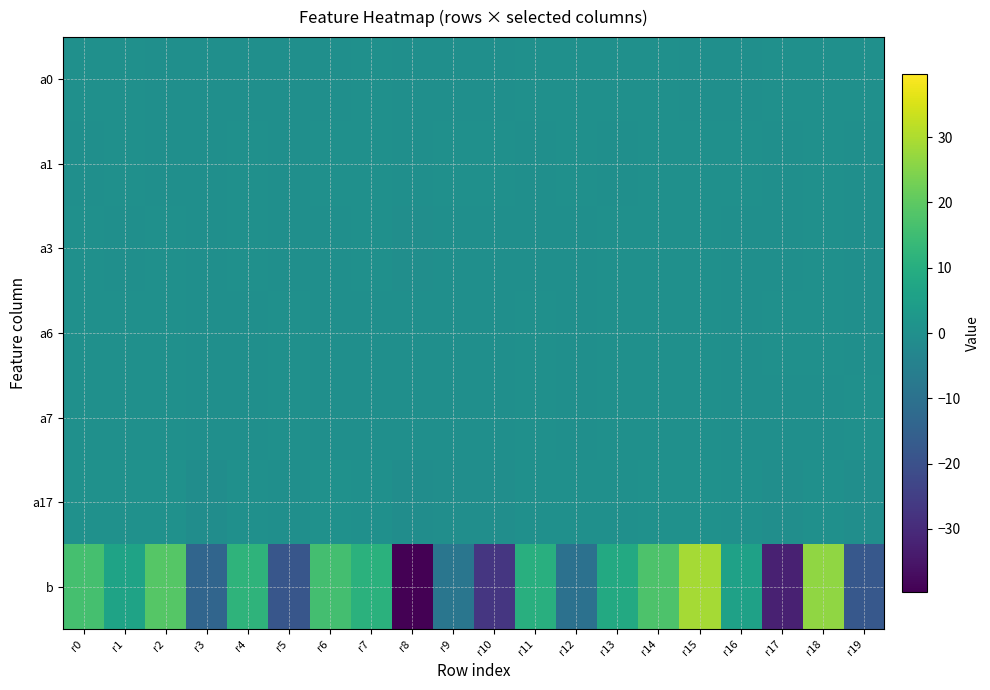

Reading left to right, transcribe all the data shown in this chart.

a0: r0=0.0	r1=0.0	r2=-0.0	r3=-0.0	r4=-0.0	r5=-0.0	r6=-0.0	r7=0.1	r8=-0.1	r9=-0.1	r10=-0.0	r11=0.1	r12=0.0	r13=0.0	r14=0.0	r15=-0.0	r16=-0.0	r17=0.0	r18=0.0	r19=0.0
a1: r0=-0.0	r1=0.0	r2=-0.0	r3=-0.0	r4=0.0	r5=-0.1	r6=0.0	r7=0.0	r8=-0.0	r9=0.0	r10=0.0	r11=-0.0	r12=0.0	r13=-0.0	r14=0.0	r15=0.0	r16=0.0	r17=-0.0	r18=0.0	r19=-0.0
a3: r0=0.1	r1=-0.1	r2=0.2	r3=-0.0	r4=0.1	r5=-0.1	r6=-0.1	r7=0.1	r8=-0.3	r9=-0.0	r10=-0.2	r11=-0.0	r12=-0.1	r13=0.1	r14=0.1	r15=0.2	r16=-0.0	r17=-0.1	r18=0.2	r19=-0.1
a6: r0=0.1	r1=0.0	r2=0.1	r3=-0.0	r4=-0.0	r5=0.0	r6=-0.0	r7=-0.0	r8=-0.0	r9=-0.1	r10=-0.1	r11=0.0	r12=-0.0	r13=0.1	r14=0.0	r15=0.1	r16=-0.0	r17=0.0	r18=0.0	r19=-0.0
a7: r0=0.1	r1=0.0	r2=0.2	r3=-0.0	r4=-0.0	r5=0.0	r6=-0.0	r7=-0.0	r8=-0.0	r9=-0.2	r10=-0.2	r11=0.0	r12=-0.0	r13=0.1	r14=0.1	r15=0.1	r16=-0.0	r17=-0.0	r18=-0.1	r19=0.0
a17: r0=0.3	r1=0.3	r2=0.6	r3=-0.6	r4=0.1	r5=-0.1	r6=0.3	r7=0.0	r8=-0.8	r9=-0.4	r10=-0.6	r11=0.3	r12=0.1	r13=0.0	r14=0.4	r15=0.5	r16=0.3	r17=-0.5	r18=0.2	r19=-0.4
b: r0=16.3	r1=6.4	r2=18.6	r3=-13.8	r4=12.0	r5=-18.5	r6=16.0	r7=11.1	r8=-39.7	r9=-8.7	r10=-27.1	r11=10.5	r12=-10.2	r13=8.6	r14=17.5	r15=28.9	r16=5.8	r17=-32.5	r18=26.4	r19=-17.7